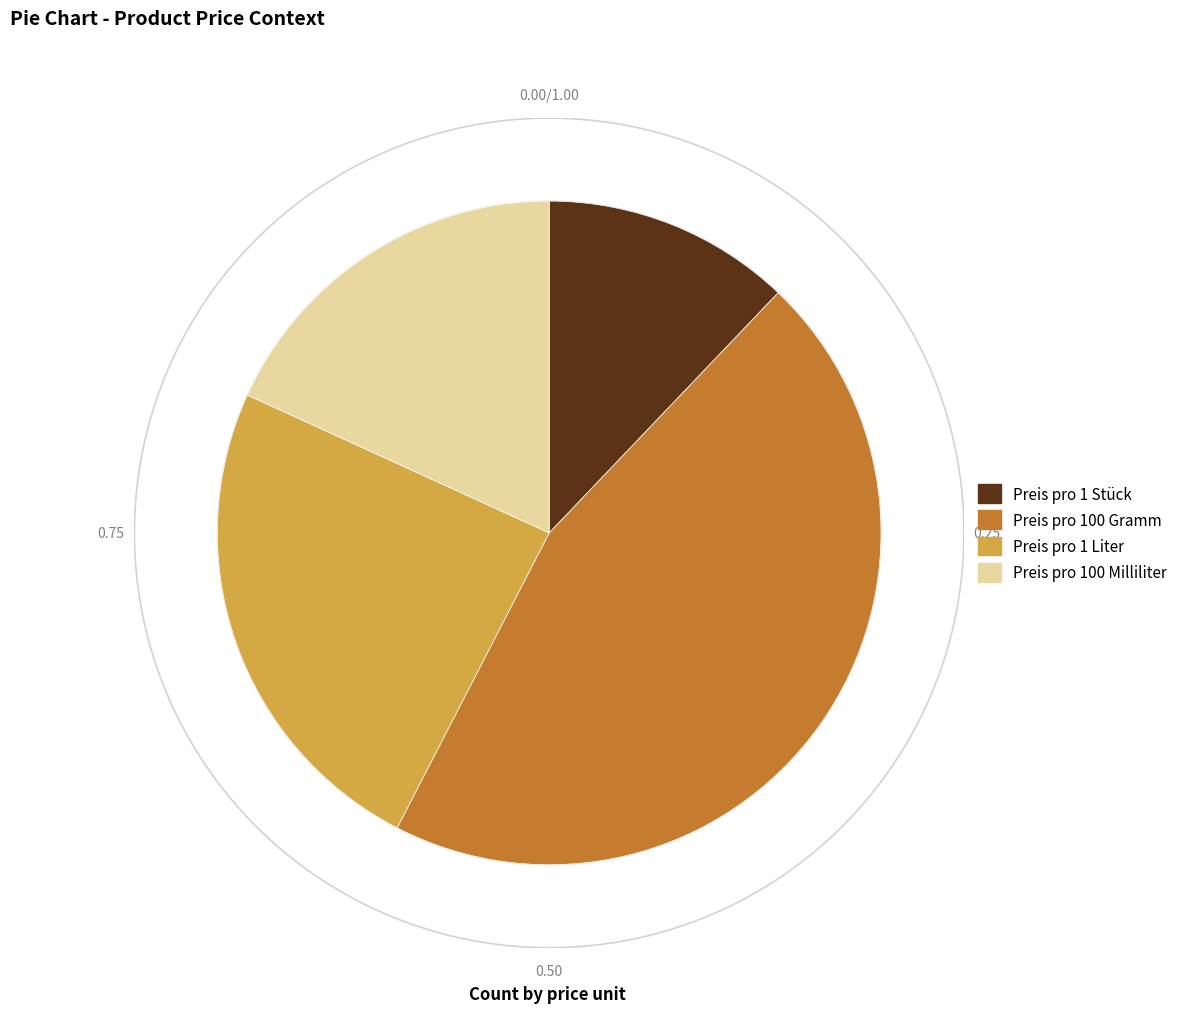

How much of the chart is everything except Preis pro 1 Stück?

87.9%